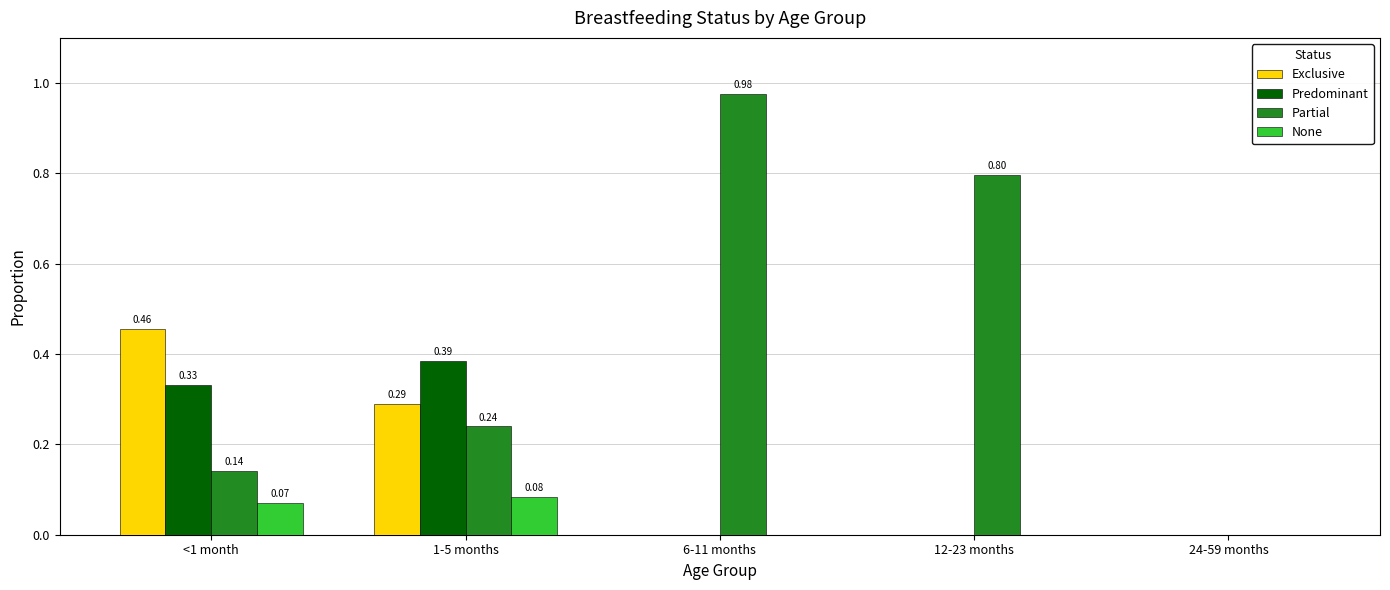

Which series has the largest total across all categories?

Partial